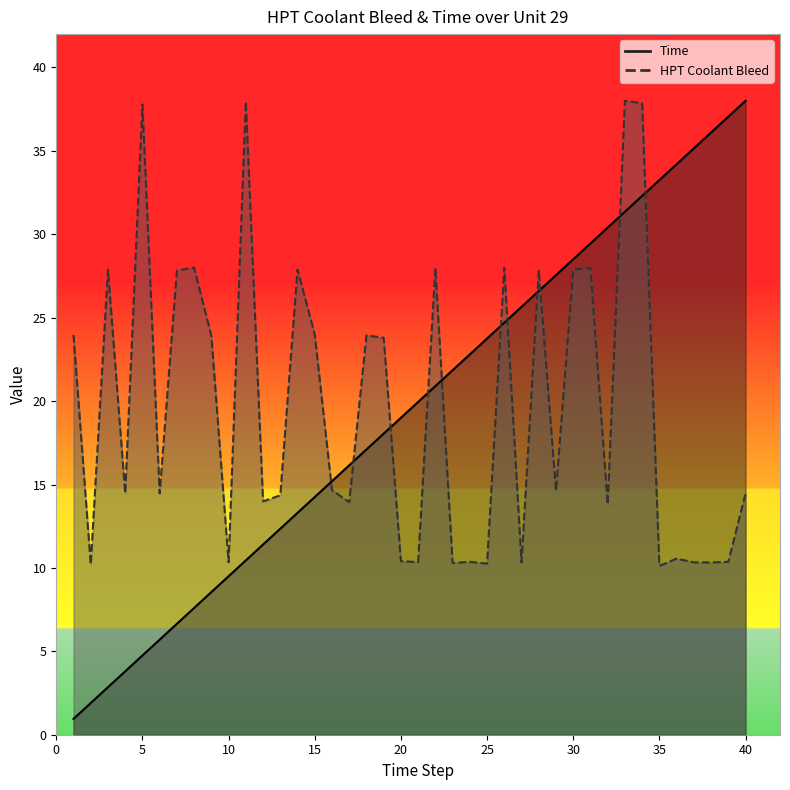

At which category does HPT Collant Bleed reach its first local peak?

3